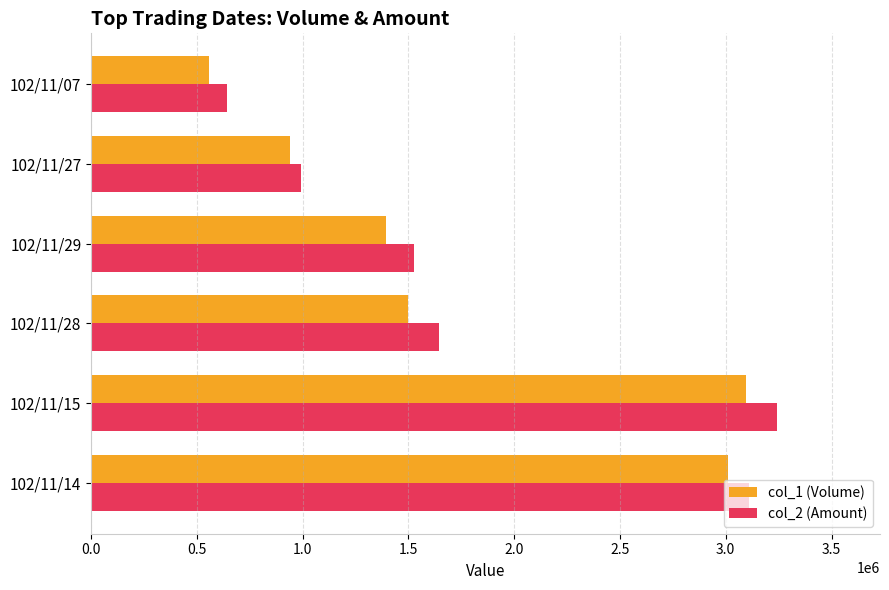

List the labels in order of col_1 (Volume) value, smallest first.

102/11/07, 102/11/27, 102/11/29, 102/11/28, 102/11/14, 102/11/15